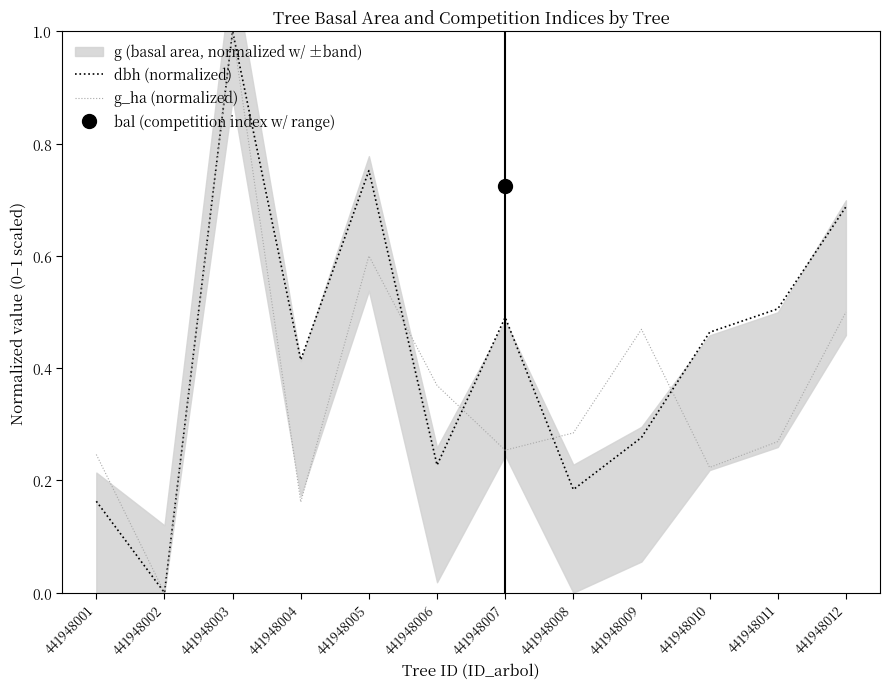

What is the difference between the g_ha (normalized) values at 441948012 and 441948004?

0.3